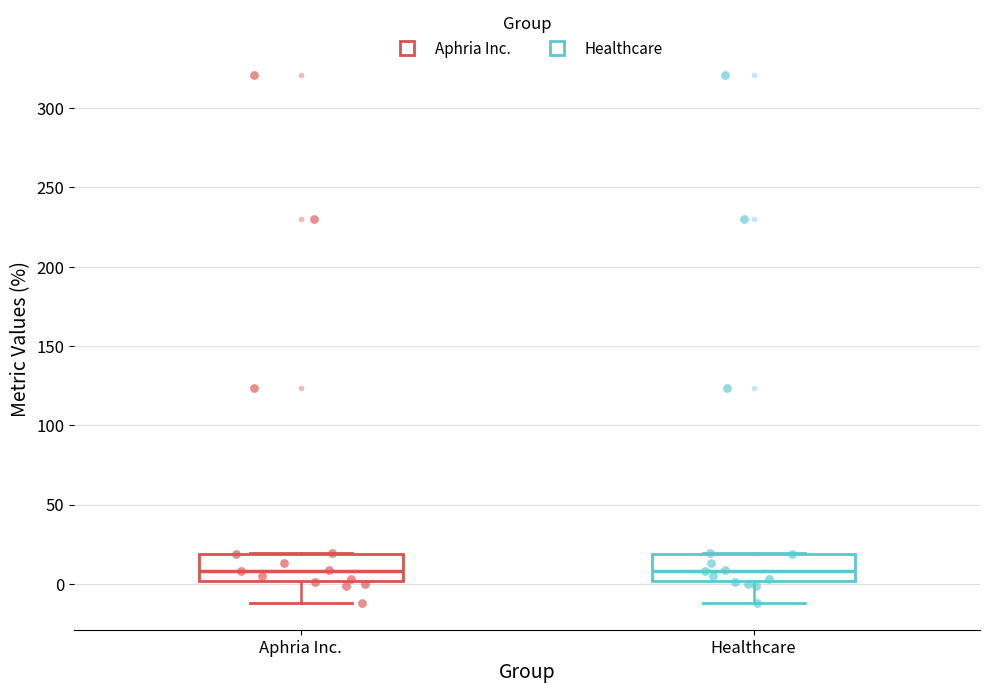

Reading left to right, transcribe this box plot: for each box, give where its median line is, the range the box spans, and where its two whiskers end, as read against the y-axis. The values are not printed on the chart, so give them approximately, as read against the axis.

Aphria Inc.: median 10, box 0 to 20, whiskers -10 to 20
Healthcare: median 10, box 0 to 20, whiskers -10 to 20